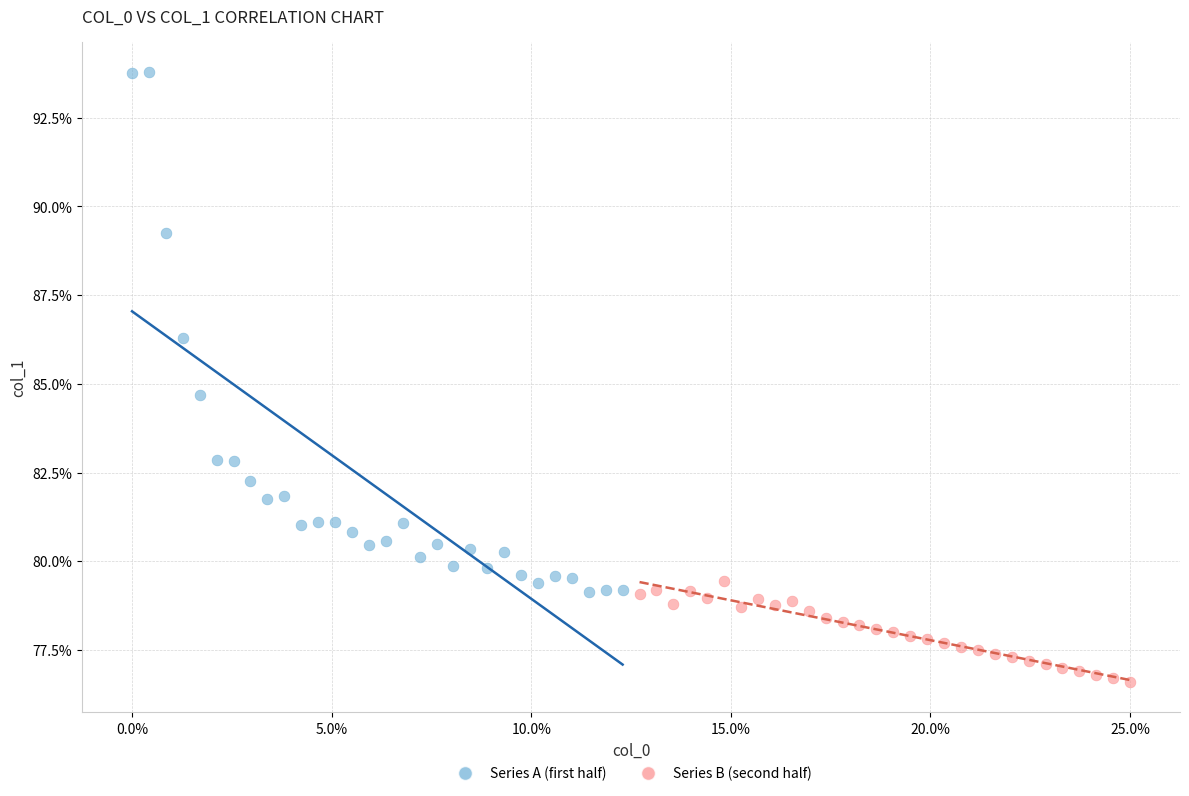

What are all the series names shown in the legend?

Series A (first half), Series B (second half)